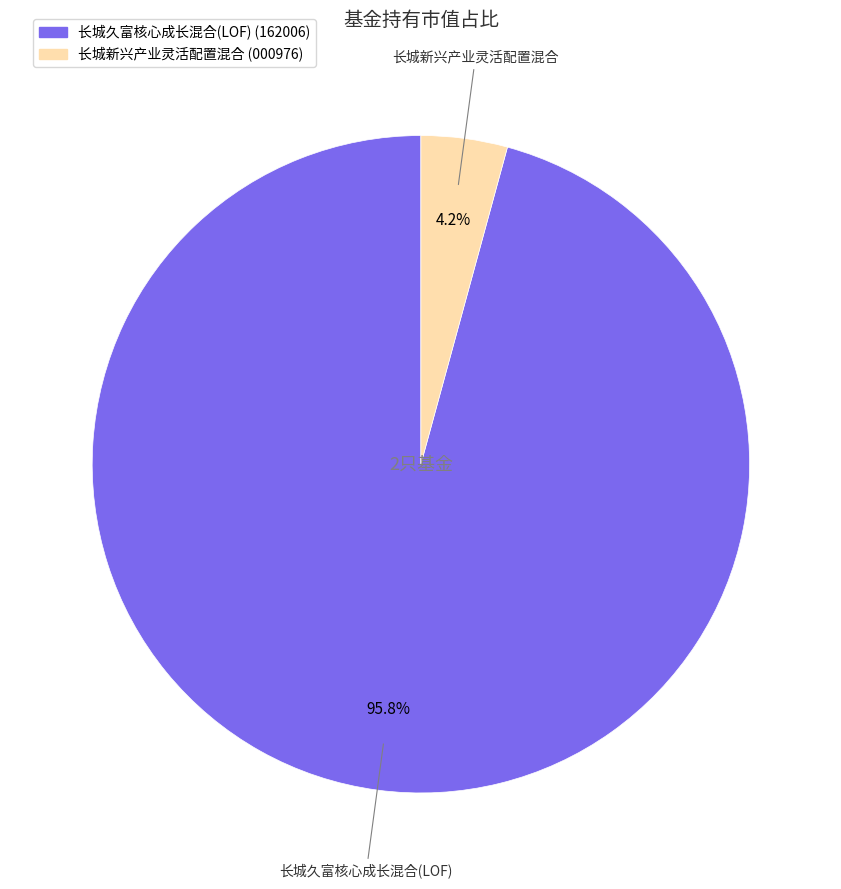

The 长城久富核心成长混合(LOF) slice represents 96% of the pie. True or false?

True